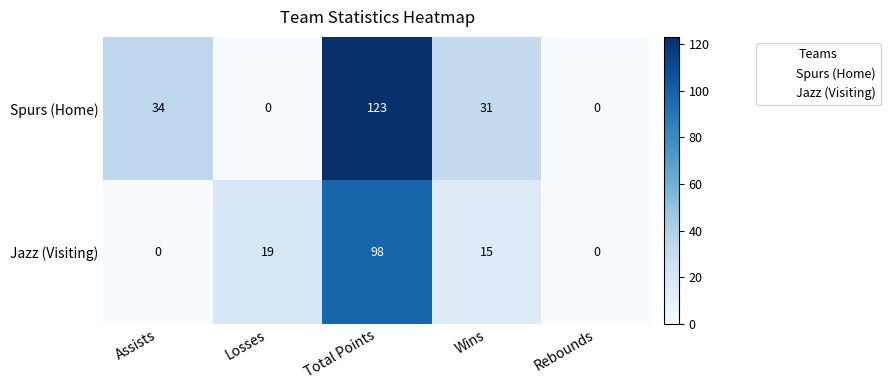

Which series changed the most between Assists and Wins?

Jazz (Visiting)